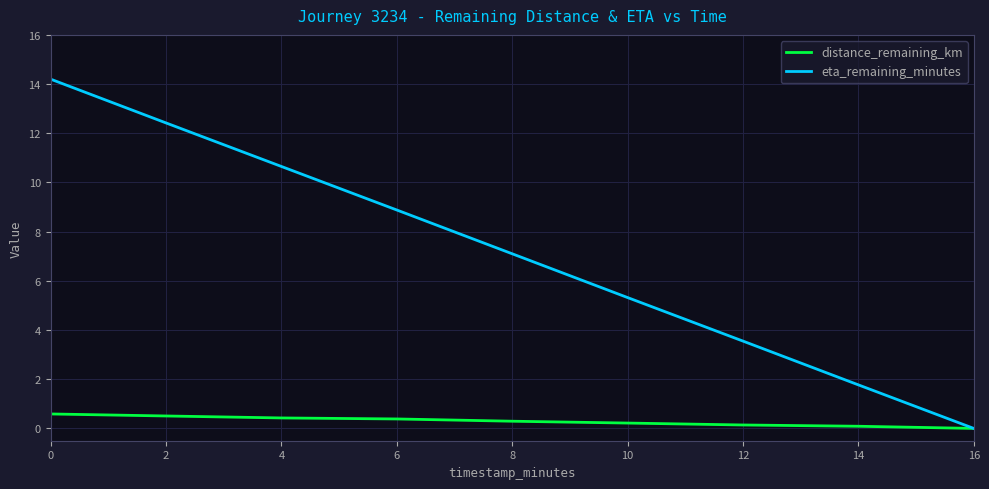

What are all the series names shown in the legend?

distance_remaining_km, eta_remaining_minutes